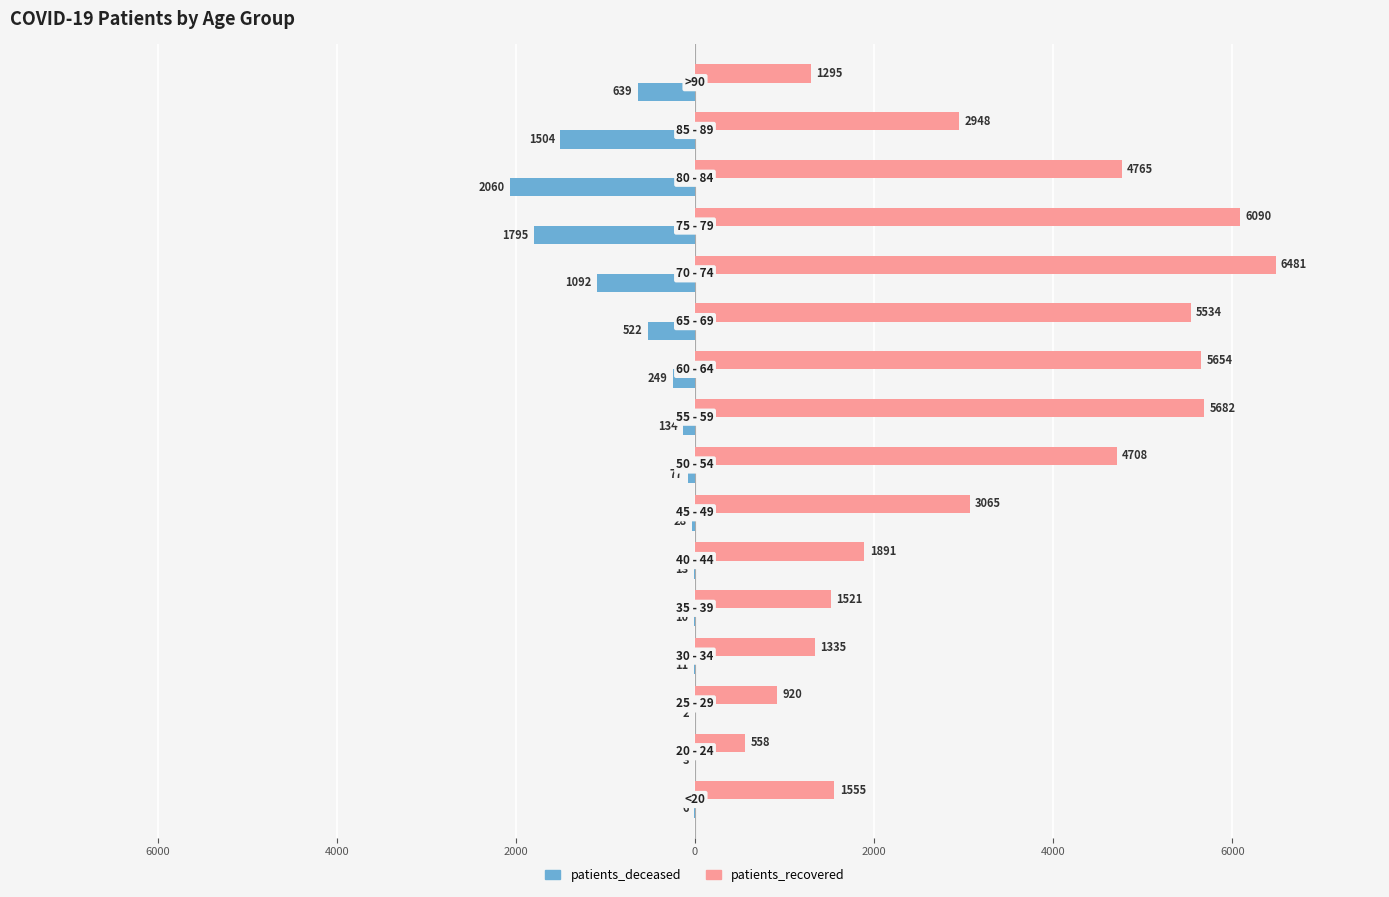

Is it true that patients_recovered equals 7390 at 10?

False